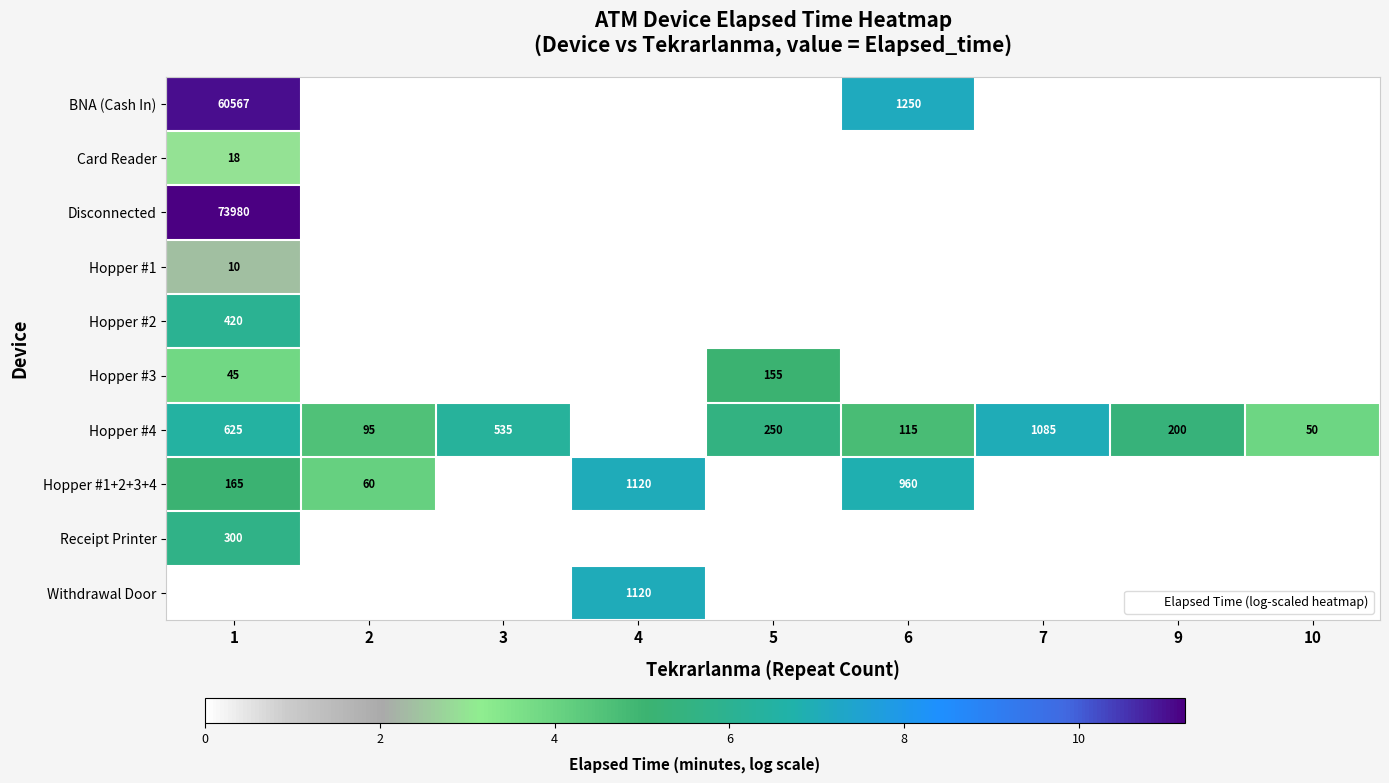

Where is Hopper #1+2+3+4 nearest to the value 3?

2